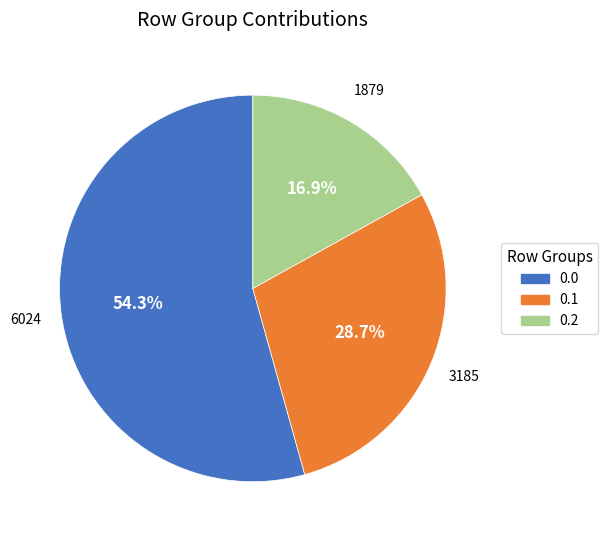

Rank the categories by value from lowest to highest.

0.2, 0.1, 0.0